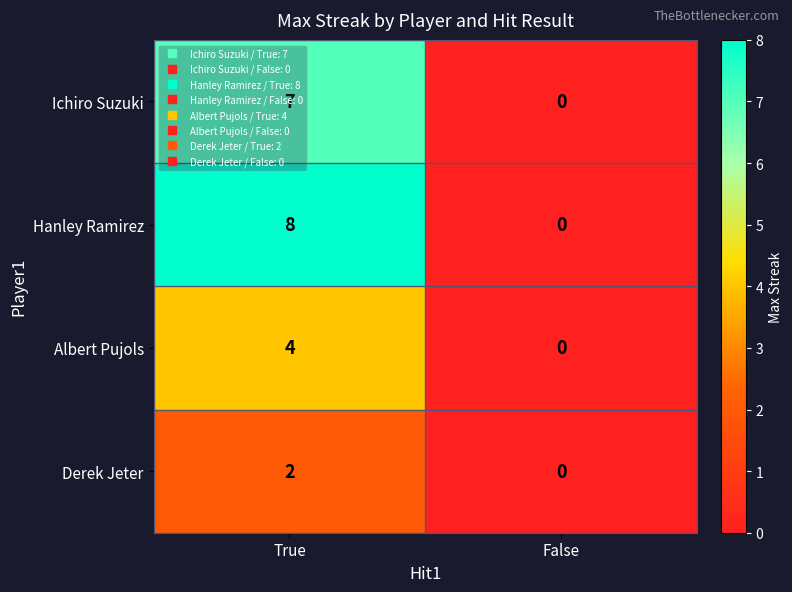

What is the spread (max minus min) of values at True?

6